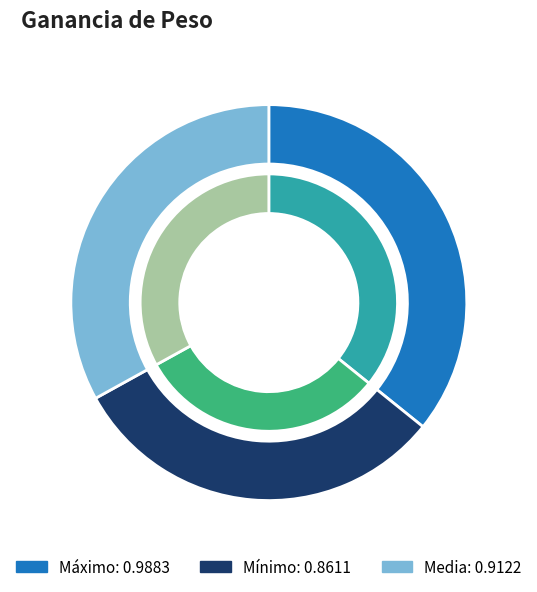

What percentage is the Media slice, to the nearest percent?

33%